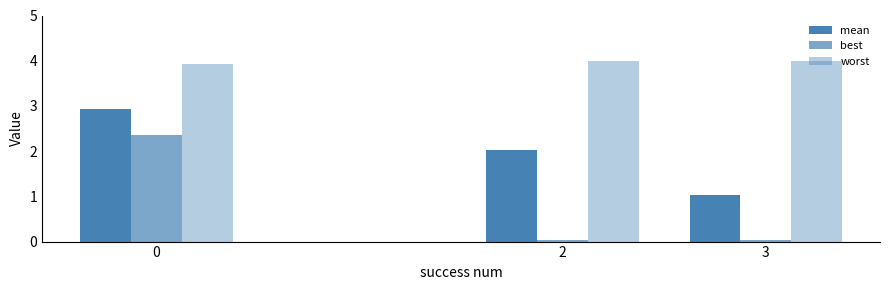

Does the chart contain stacked bars?

No